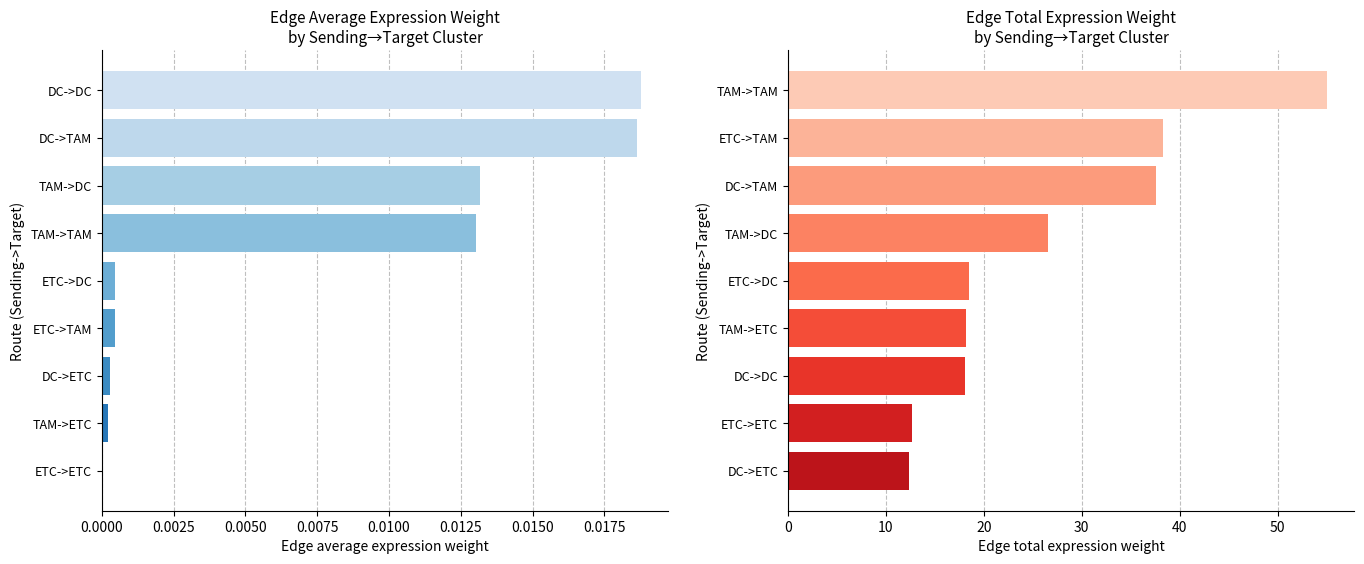

Which series has the widest spread of values?

Edge total expression weight